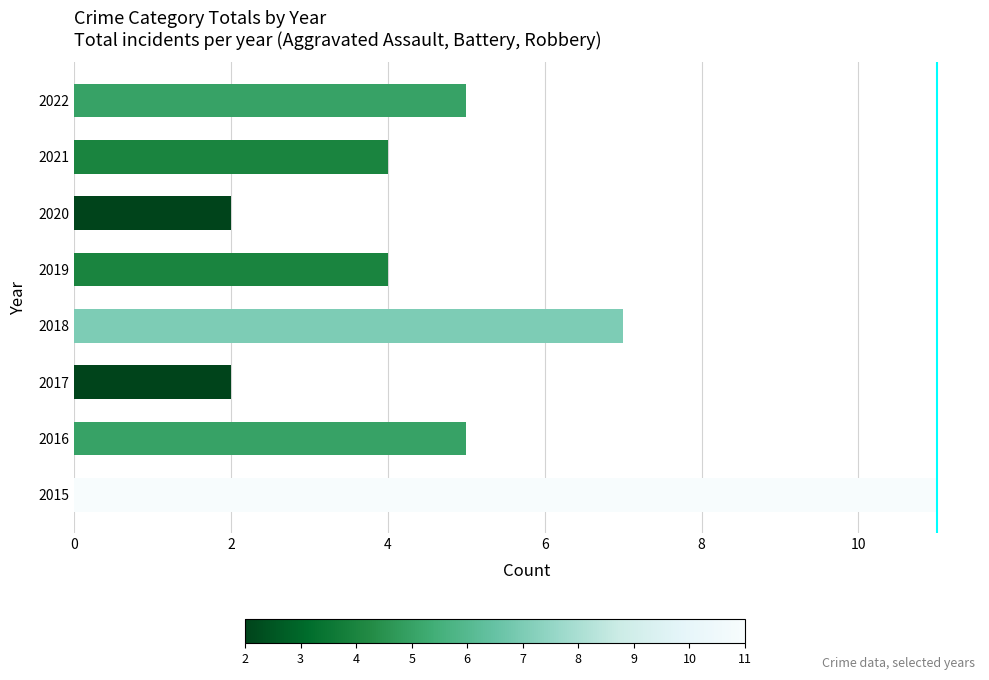

Reading bottom to top, extract all data points from this chart.

11	5	2	7	4	2	4	5